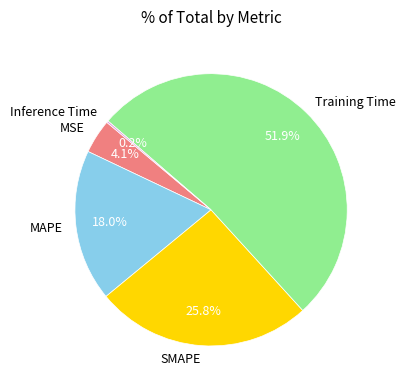

To the nearest percent, what is the combined percentage of SMAPE and MAPE?

44%